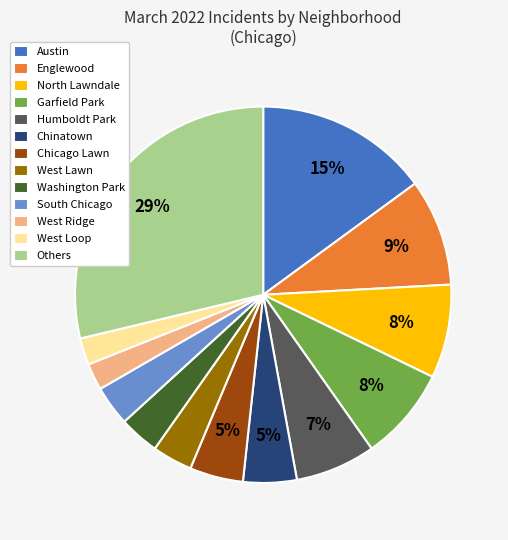

Which category has the biggest portion of the pie?

Others